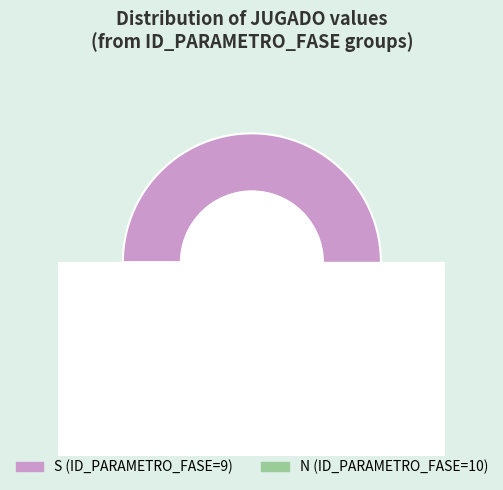

How many slices are in this pie chart?

2